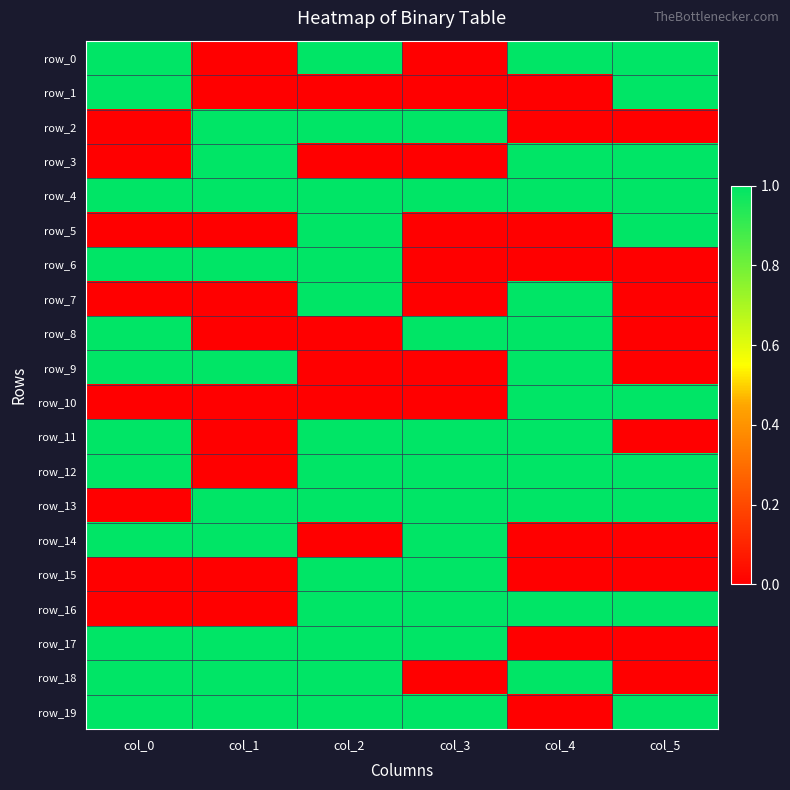

At how many categories does at least one series exceed 0?

6